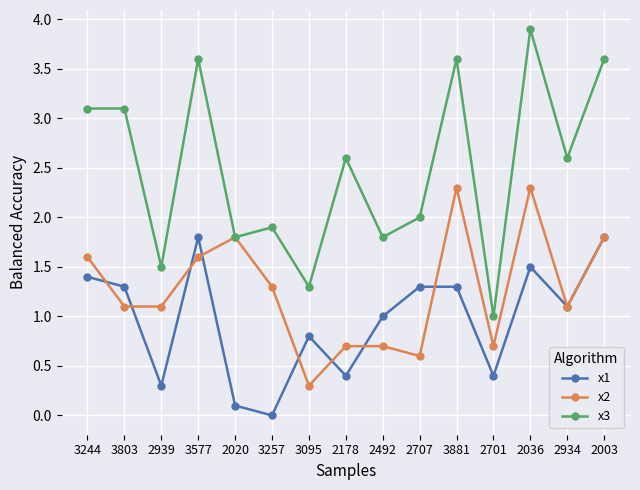

True or false: x1 and x3 intersect in this chart.

False